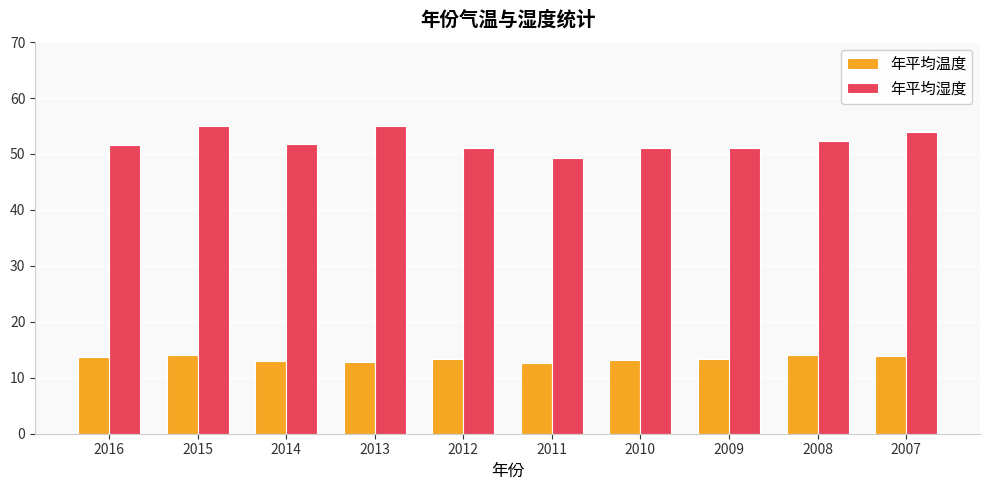

What is the highest value of the 年平均温度 series?

14.1